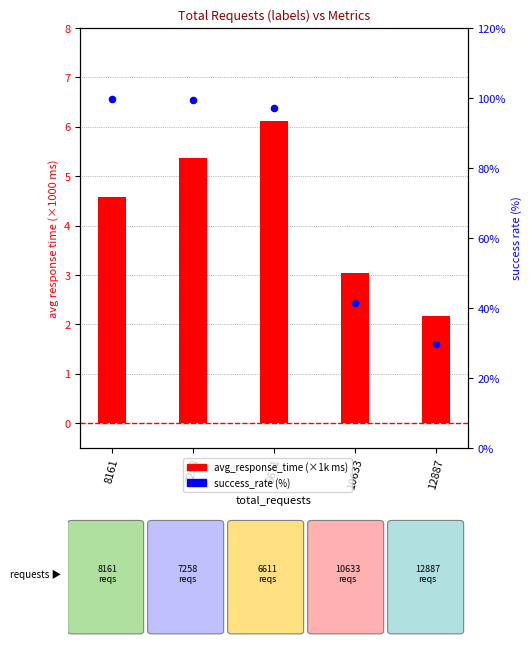

Which series has the largest total across all categories?

success_rate